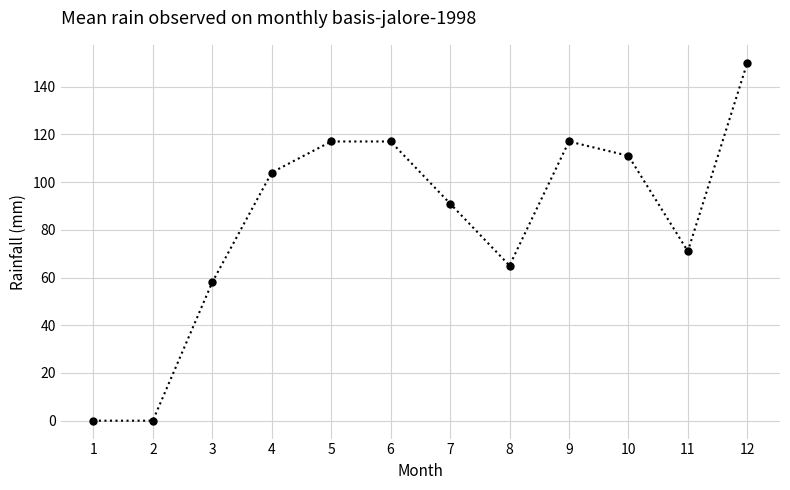

Is this an area chart (filled region under the line)?

No